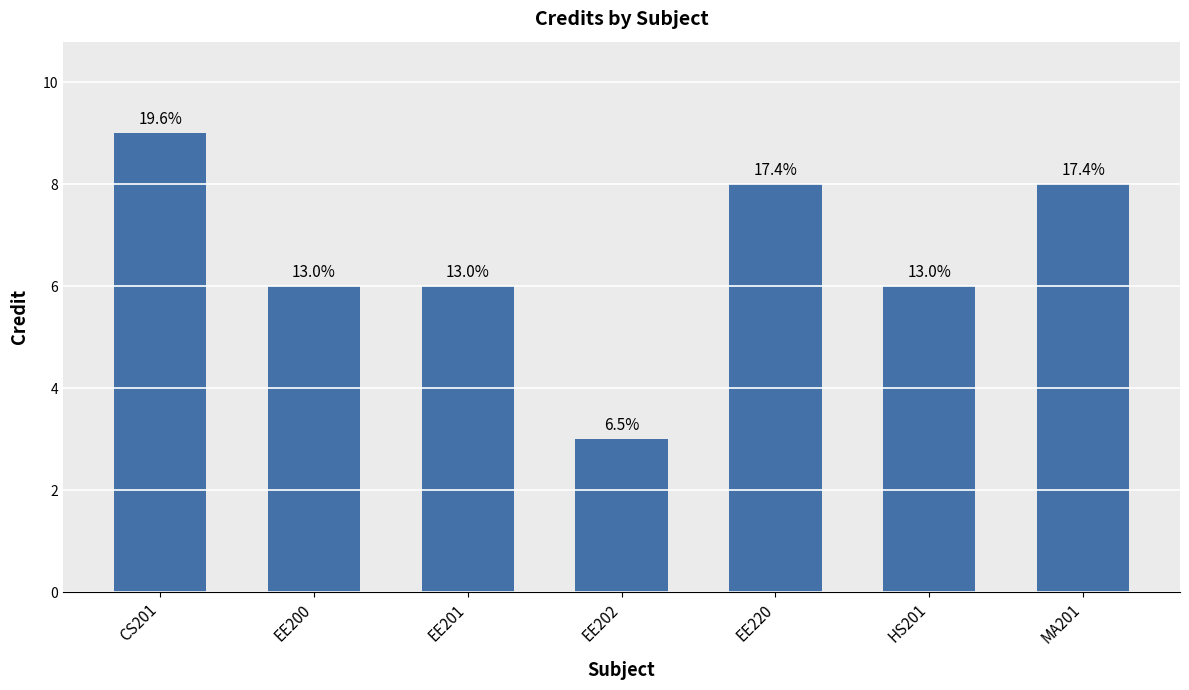

List the labels in order of value, smallest first.

EE202, EE200, EE201, HS201, EE220, MA201, CS201